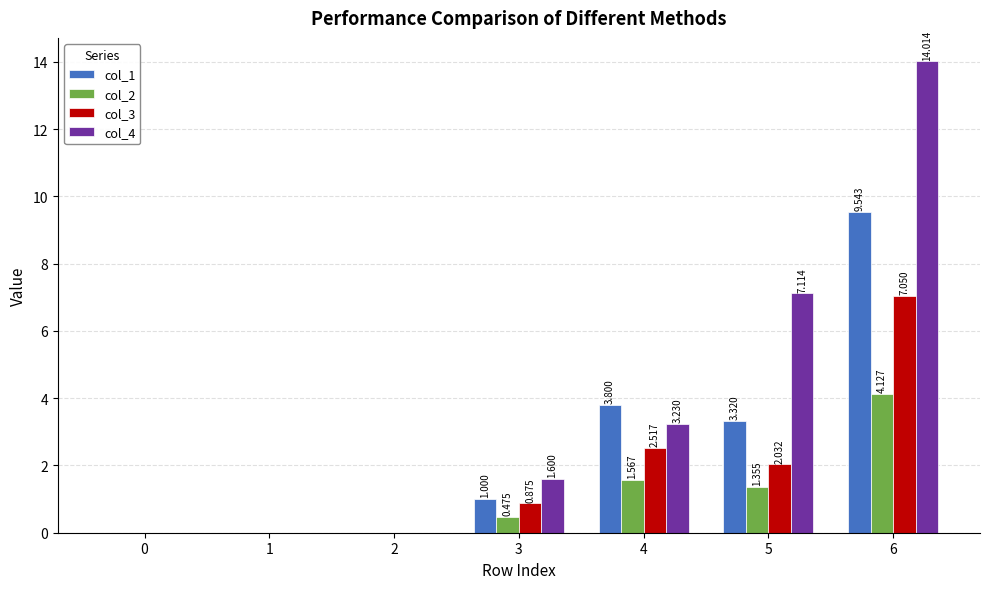

Is the value of col_1 at 6 greater than the value of col_3 at 5?

Yes